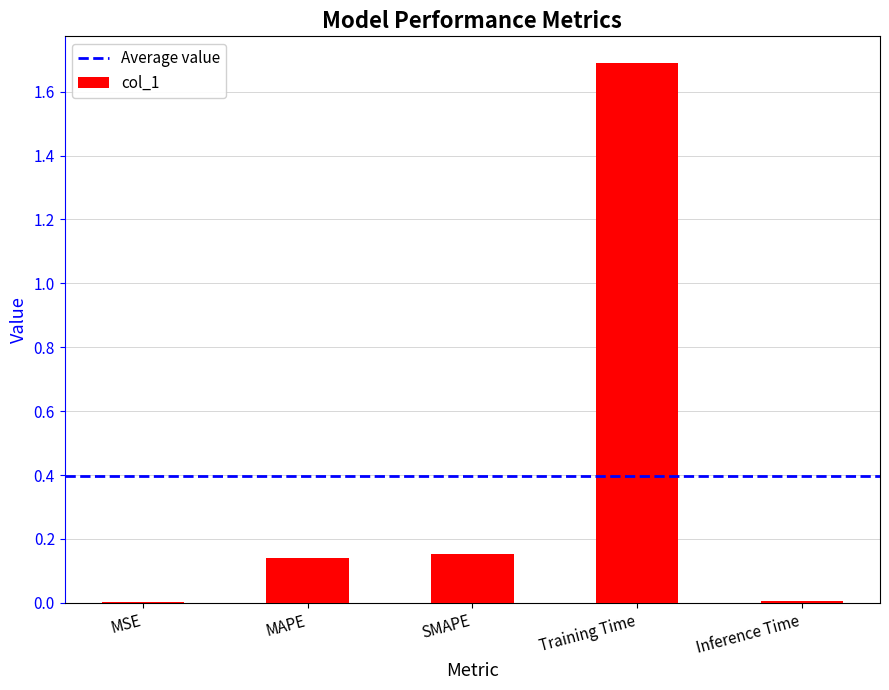

The chart shows a value of 0.8 at Training Time. True or false?

False